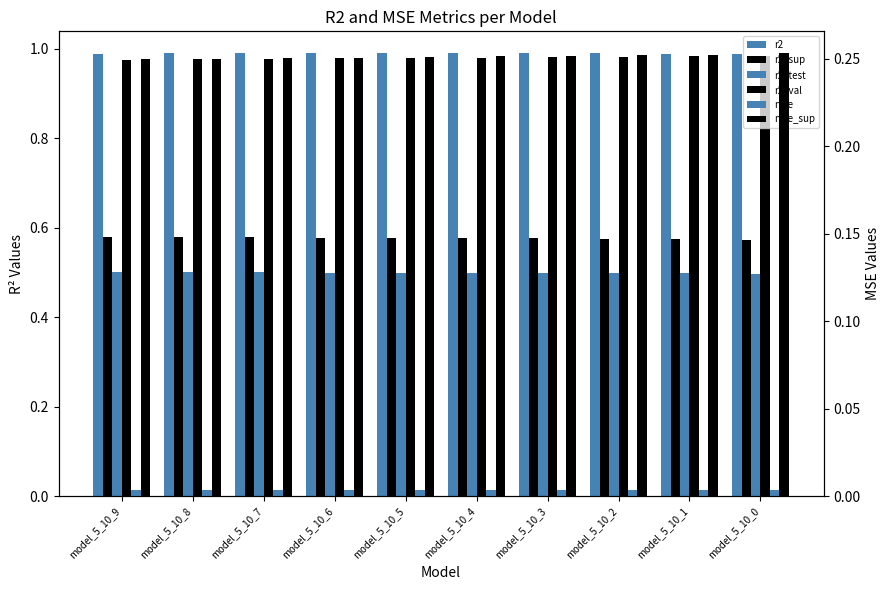

The value of r2_val at model_5_10_3 is 0.5. True or false?

False